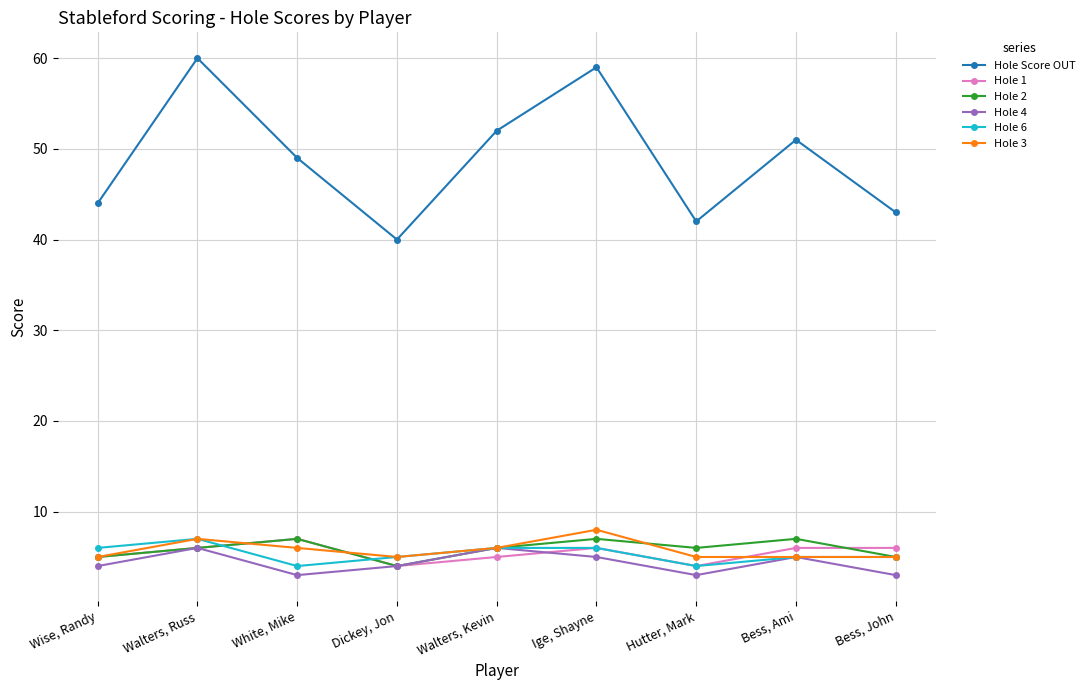

What is the total value across all series at Bess, Ami?

79